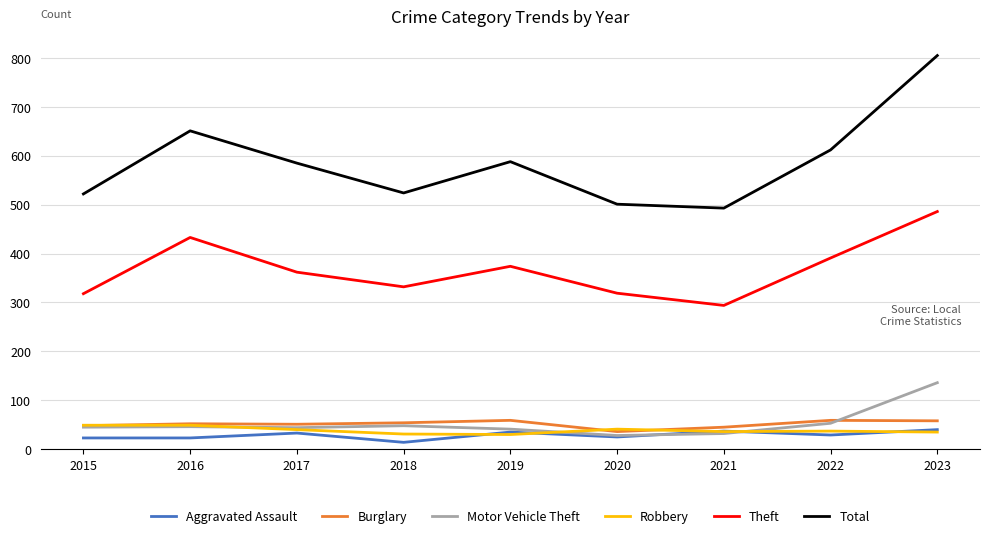

True or false: Aggravated Assault and Theft cross at least once.

False